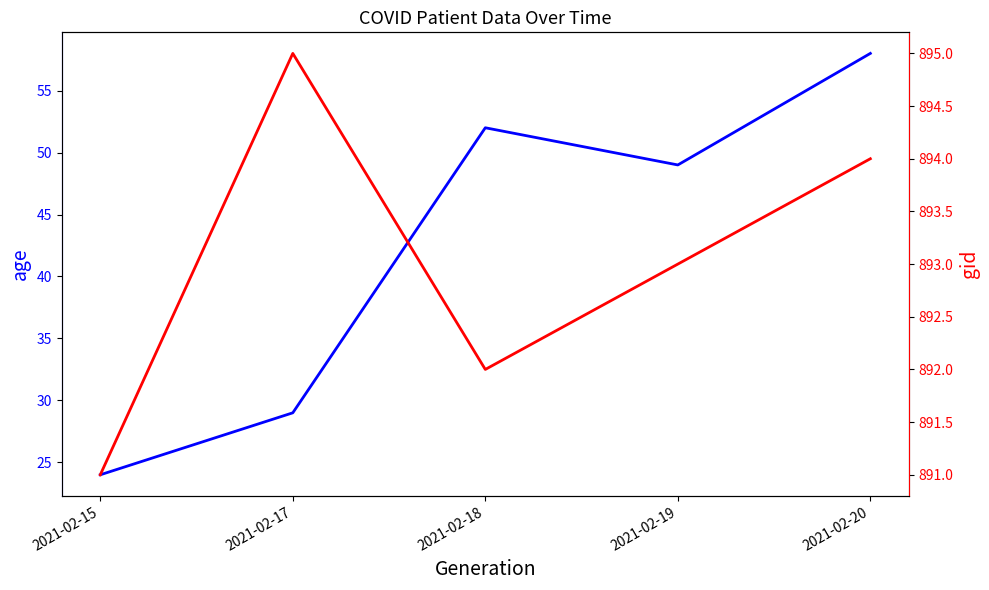

Read the age value at 2021-02-17.

29